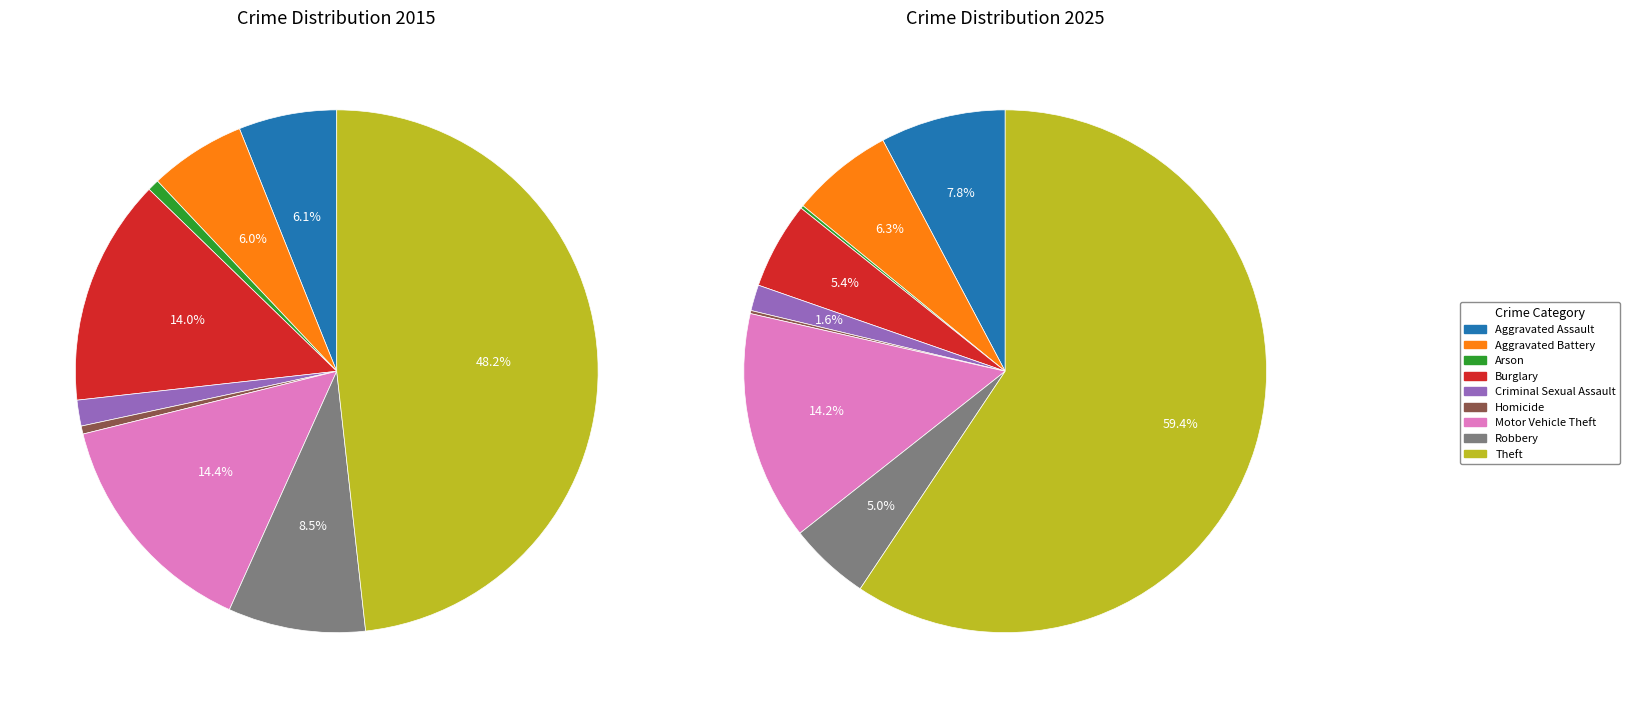

Count the number of slices in the pie.

9